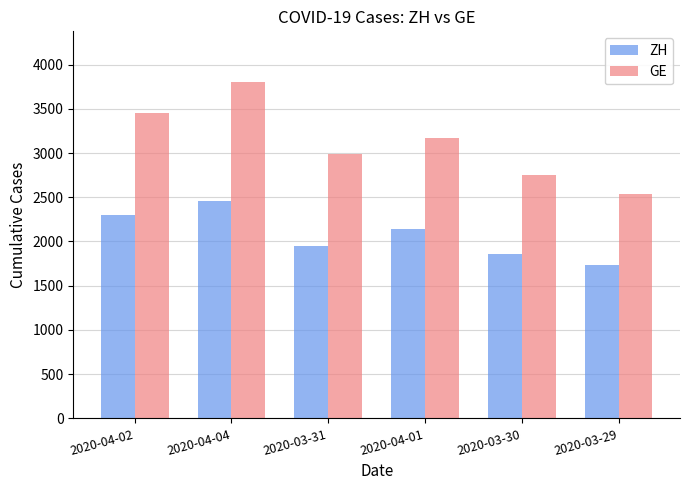

What is the total value across all series at 2020-03-29?

4271